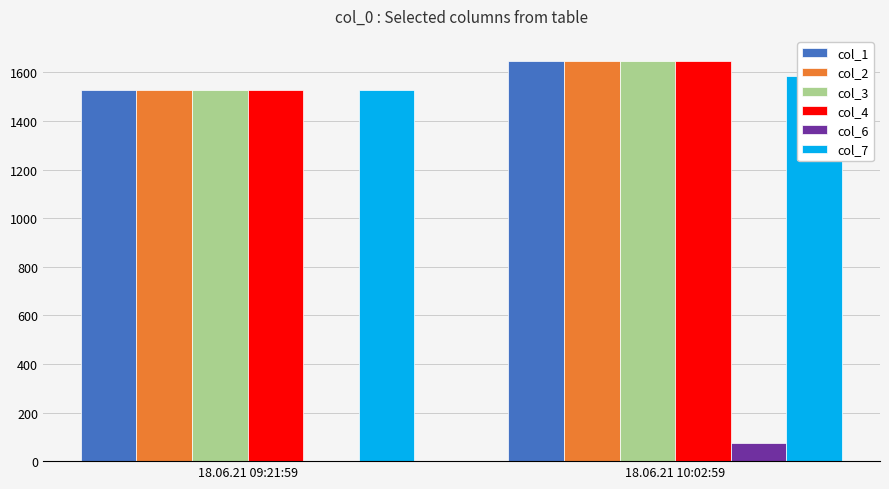

What is the difference between the col_2 values at 18.06.21 10:02:59 and 18.06.21 09:21:59?

118.6